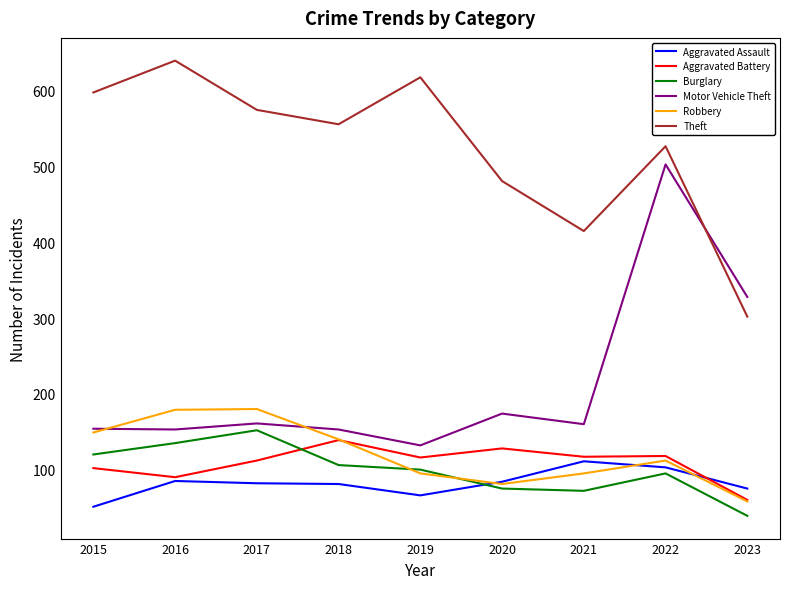

What is the difference between the maximum and minimum values in the Aggravated Battery series?

79